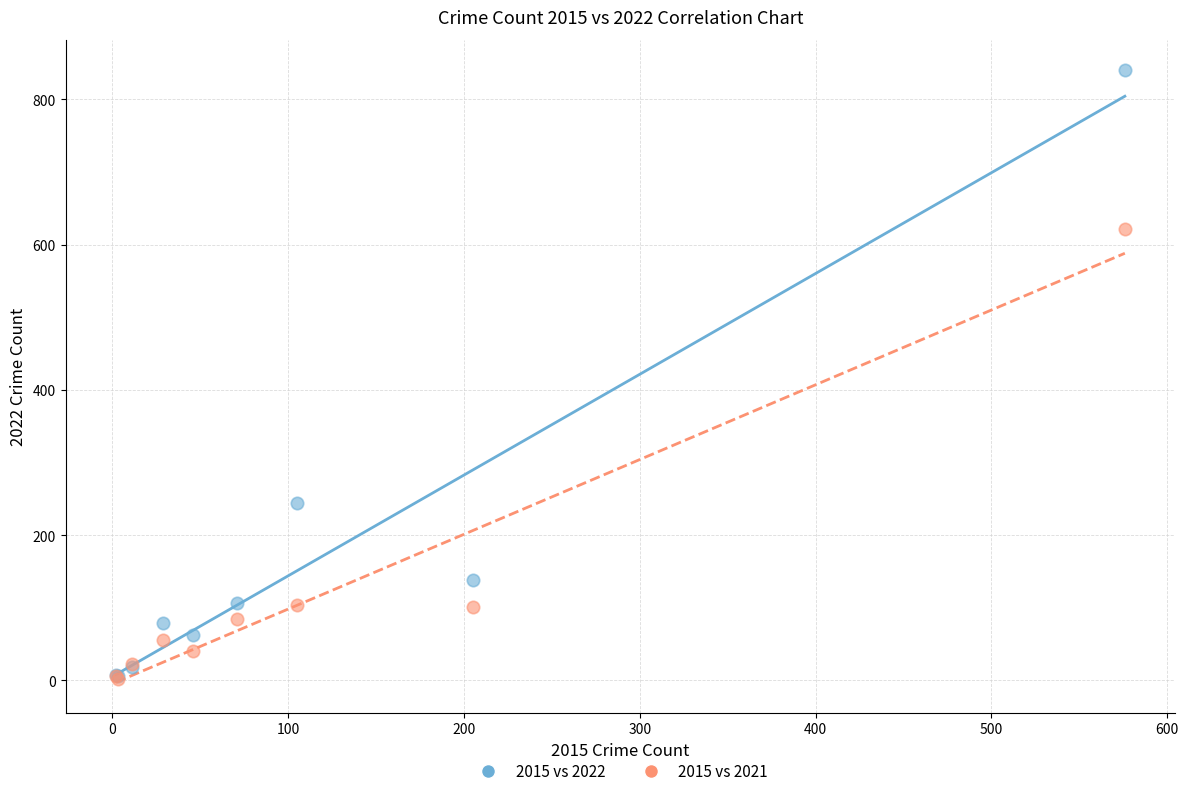

Across all series, what Y value is closest to 421?

245